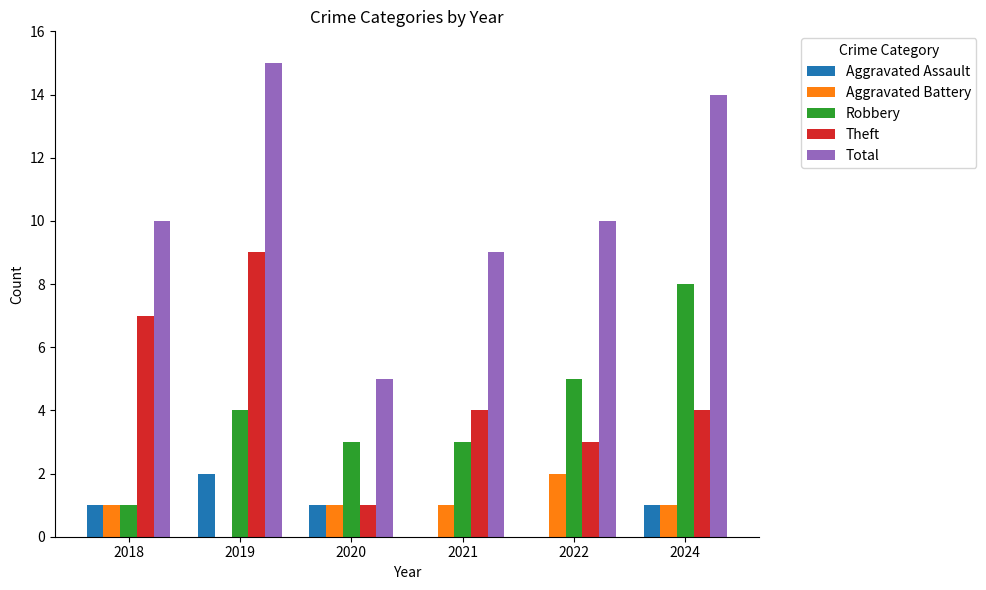

What is the sum of the Theft values at 2022 and 2021?

7